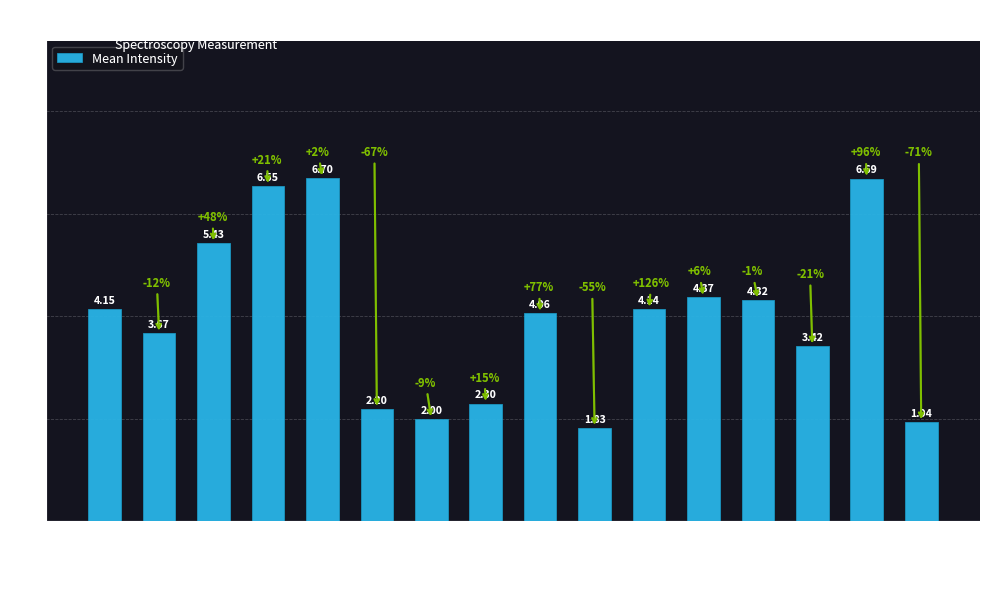

Rank the categories by value from highest to lowest.

0.8 V, 2.08 V, 0.6 V, 0.4 V, 2.02 V, 2.04 V, 0.0 V, 2.0 V, 1.6 V, 0.2 V, 2.06 V, 1.4 V, 1.0 V, 1.2 V, 2.1 V, 1.8 V